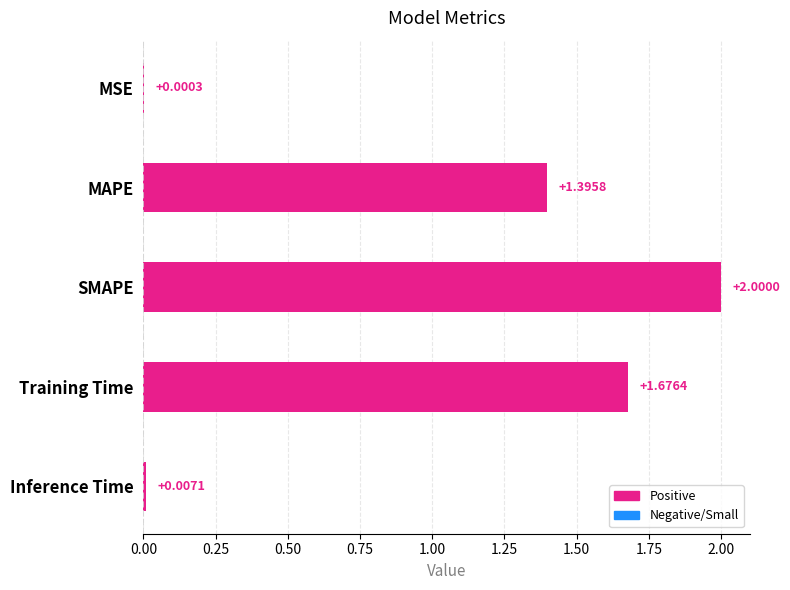

Are the bars horizontal?

Yes